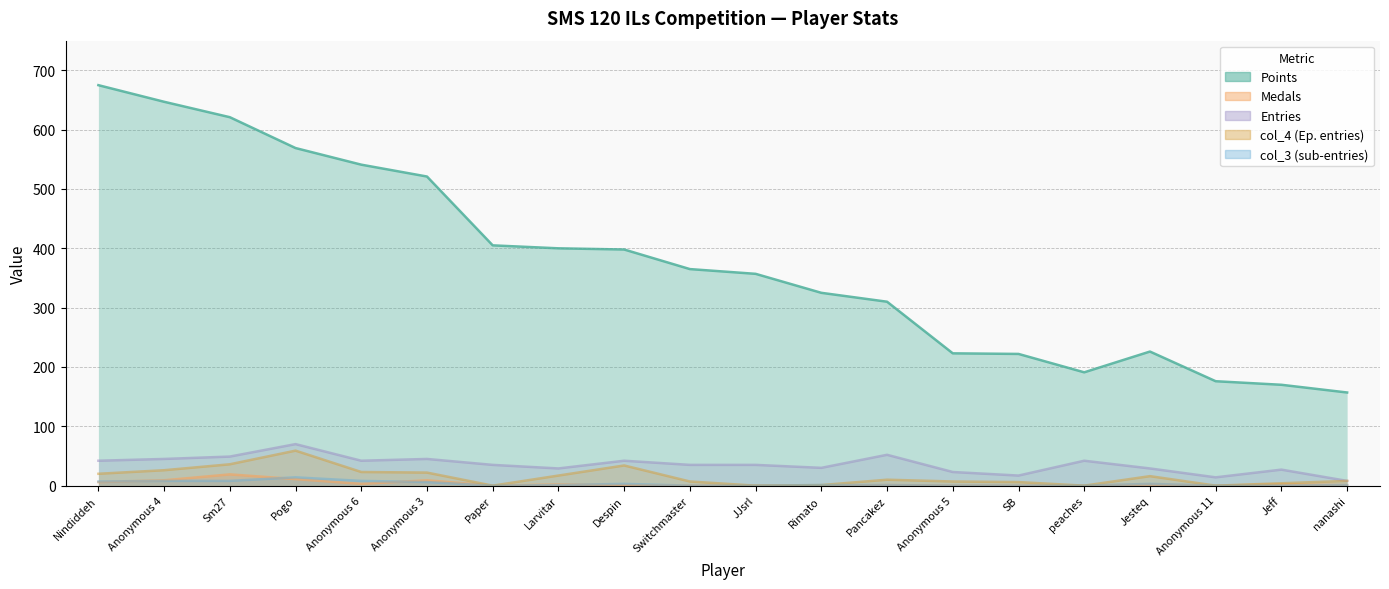

How many data points in Entries are above 35?

9